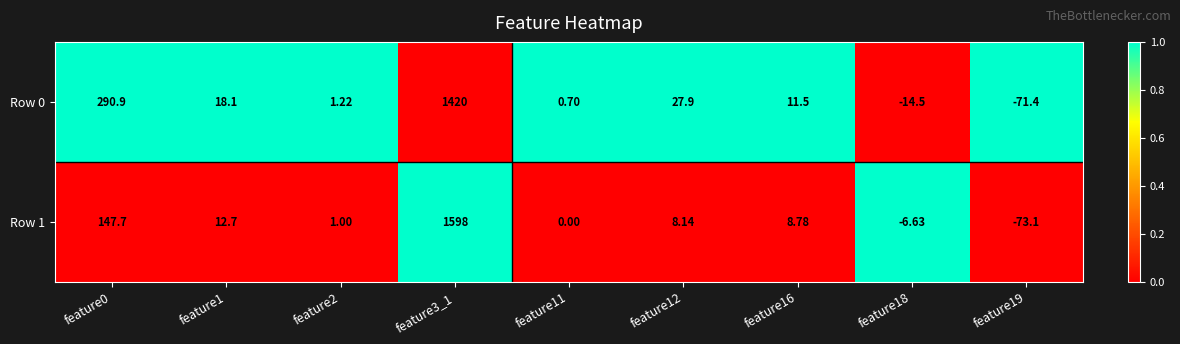

Is the value of Row 0 at feature0 greater than the value of Row 1 at feature3_1?

No